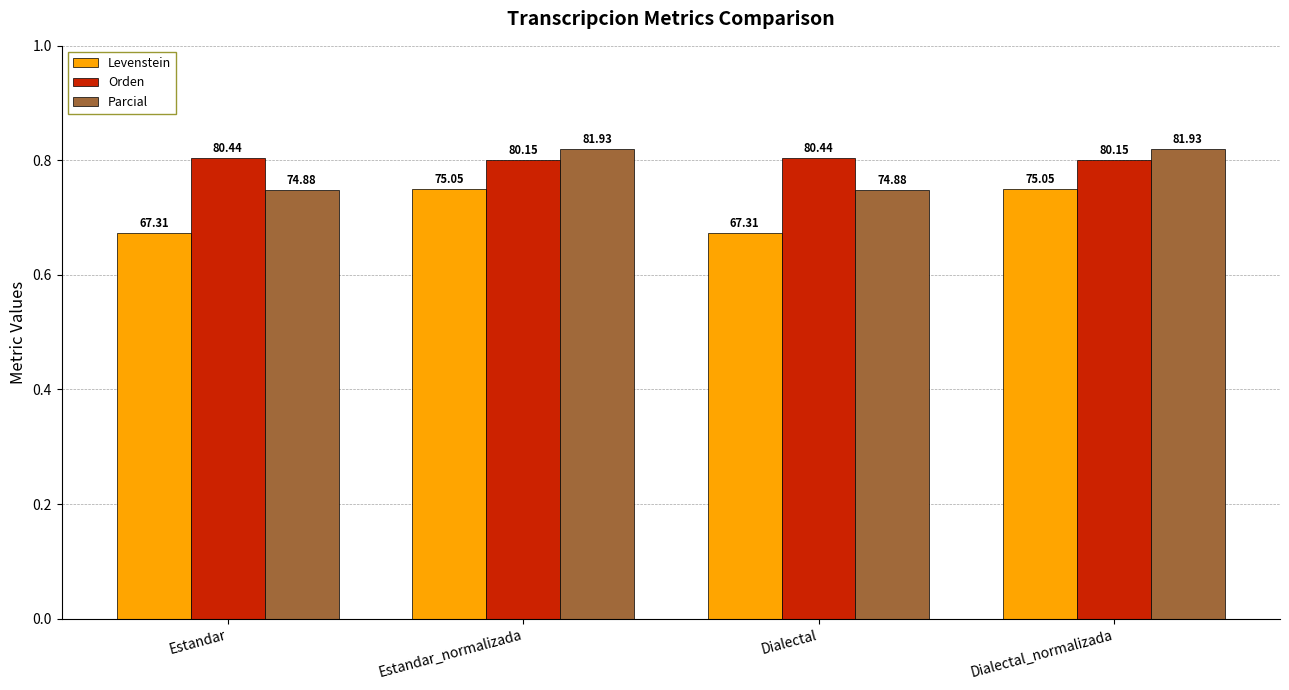

Reading left to right, list all the values displayed in this chart.

Levenstein: Estandar=67.3	Estandar_normalizada=75.1	Dialectal=67.3	Dialectal_normalizada=75.1
Orden: Estandar=80.4	Estandar_normalizada=80.1	Dialectal=80.4	Dialectal_normalizada=80.1
Parcial: Estandar=74.9	Estandar_normalizada=81.9	Dialectal=74.9	Dialectal_normalizada=81.9